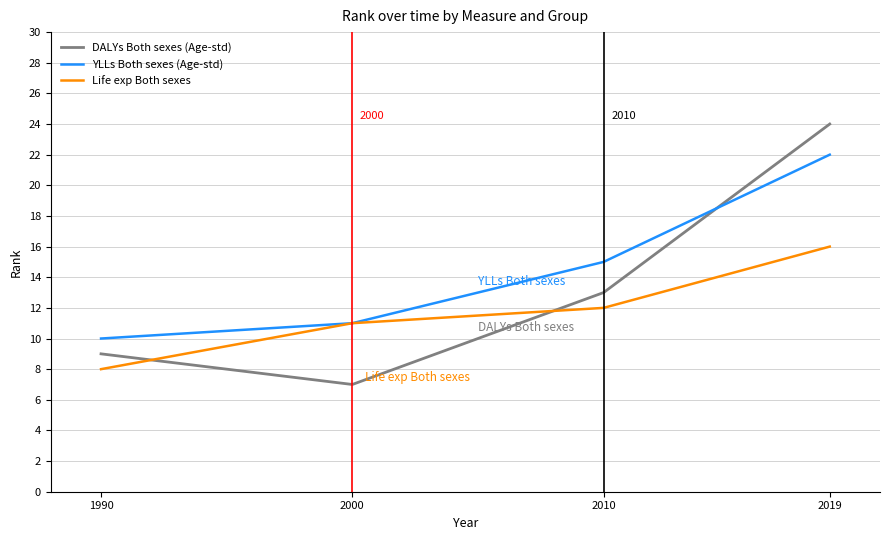

What is the difference between the maximum and minimum values in the Life exp Both sexes series?

8